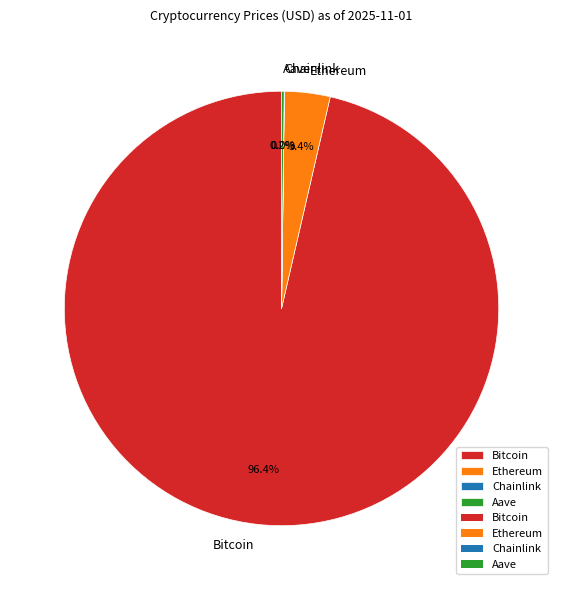

How much of the chart is everything except Ethereum?

96.6%